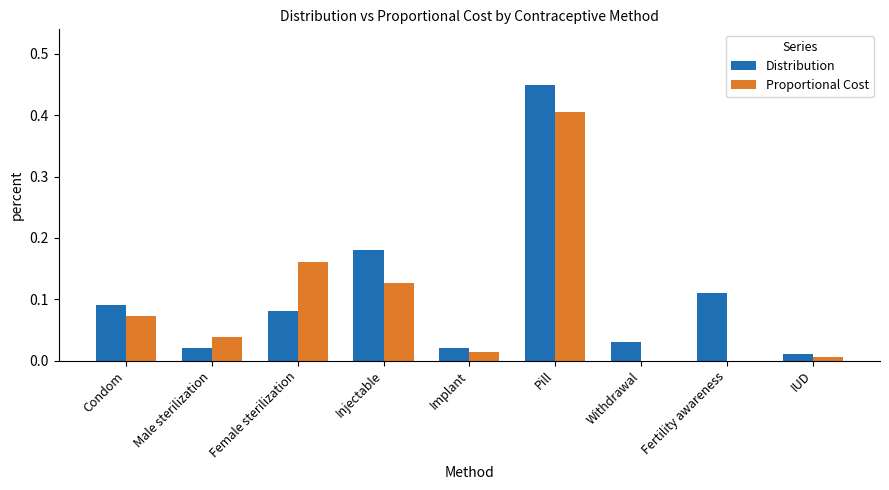

Is the value of Proportional Cost at Male sterilization greater than the value of Distribution at Injectable?

No